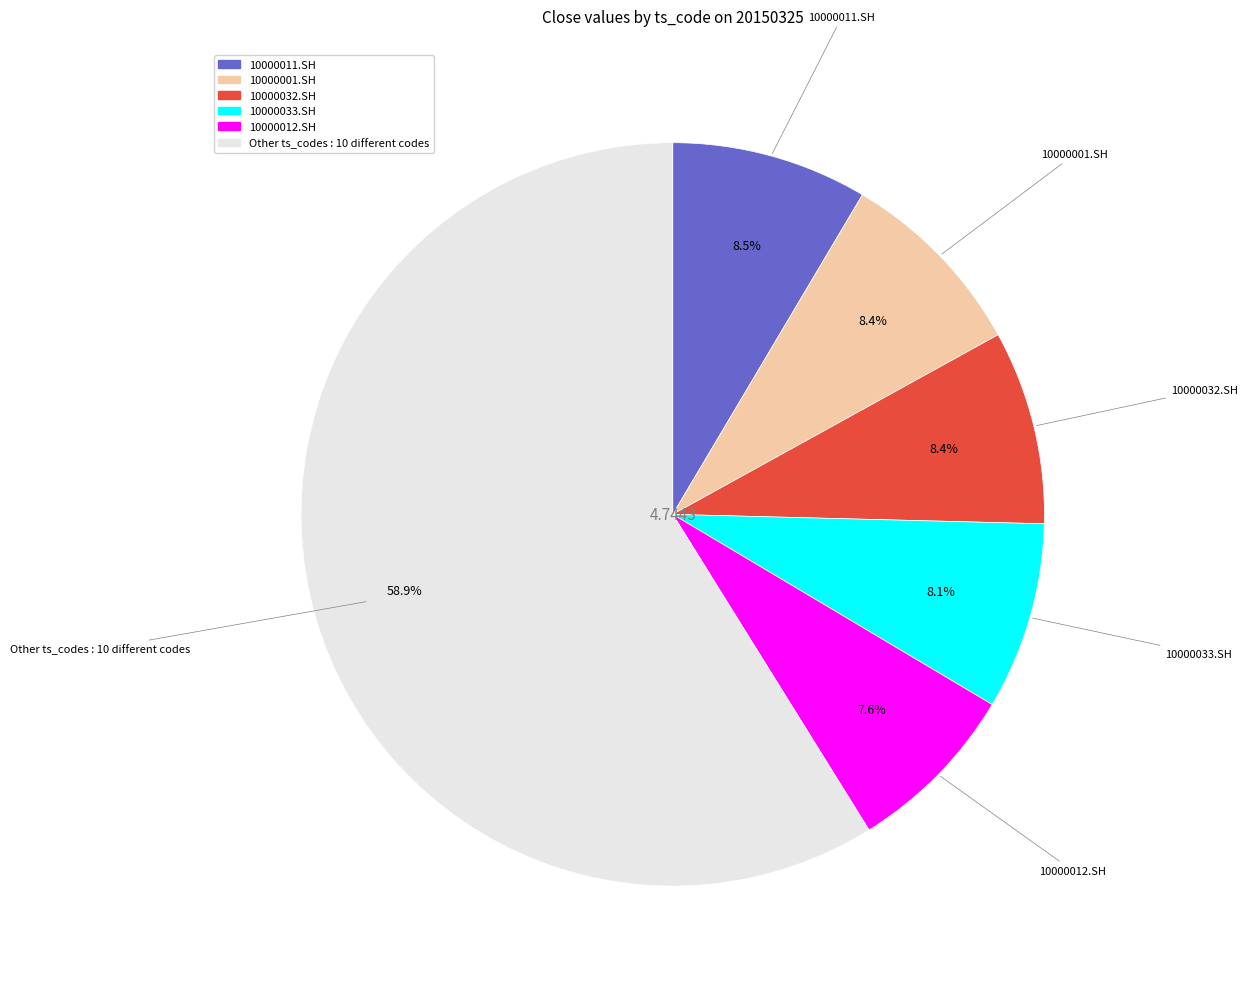

How many segments does this pie chart have?

6